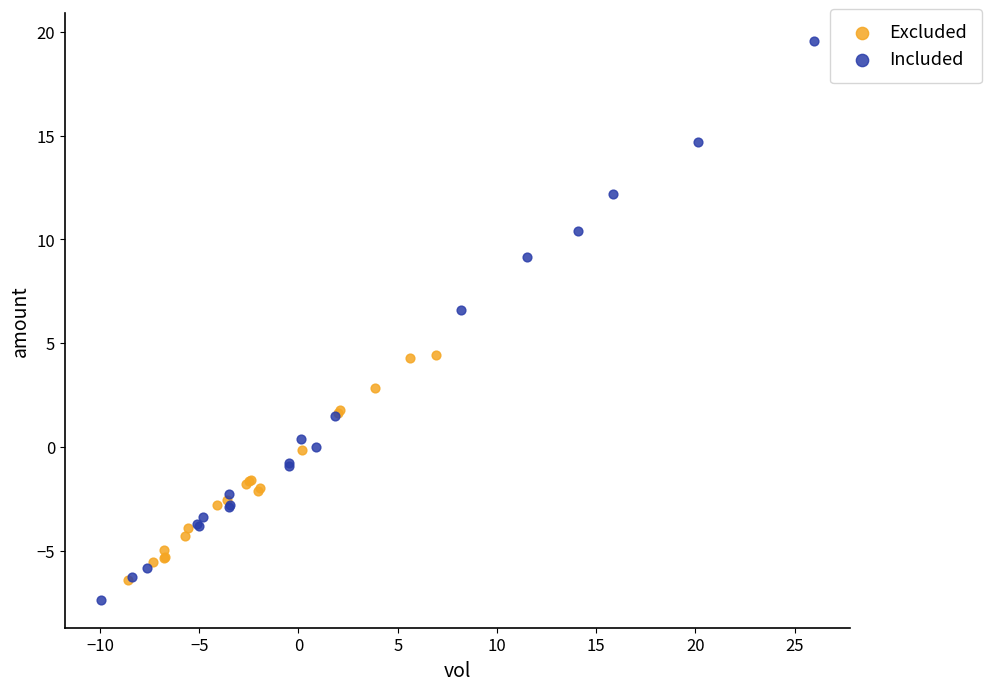

Which series contains the highest Y value?

Included